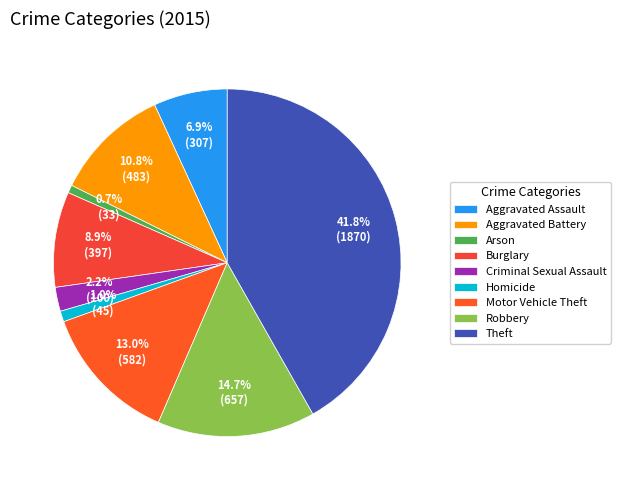

Combined, do Theft and Burglary account for over 50%?

Yes